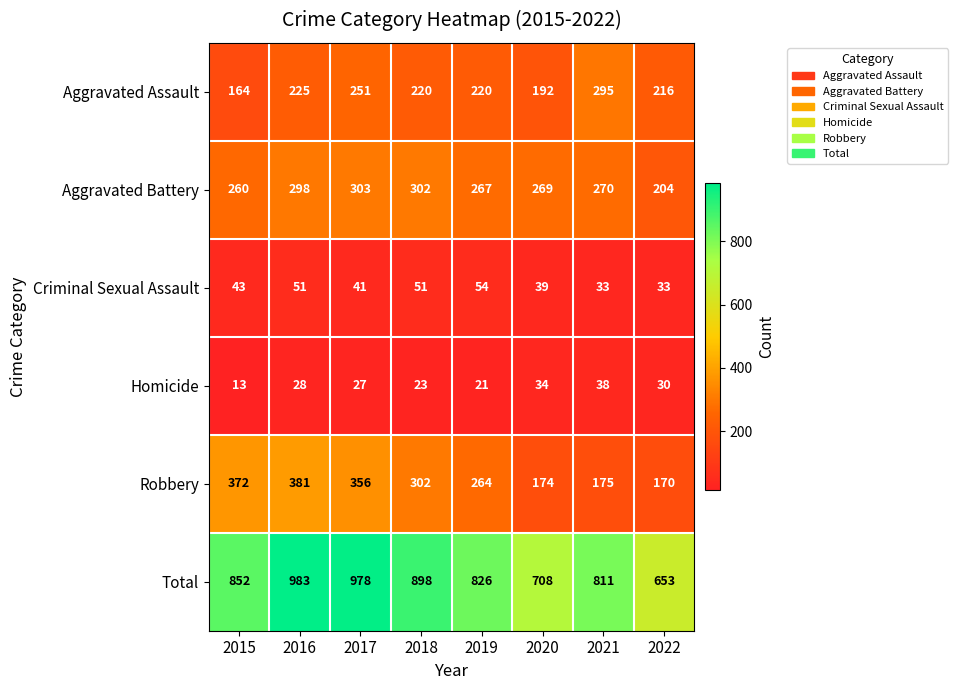

What is the difference between the maximum and minimum values in the Total series?

330